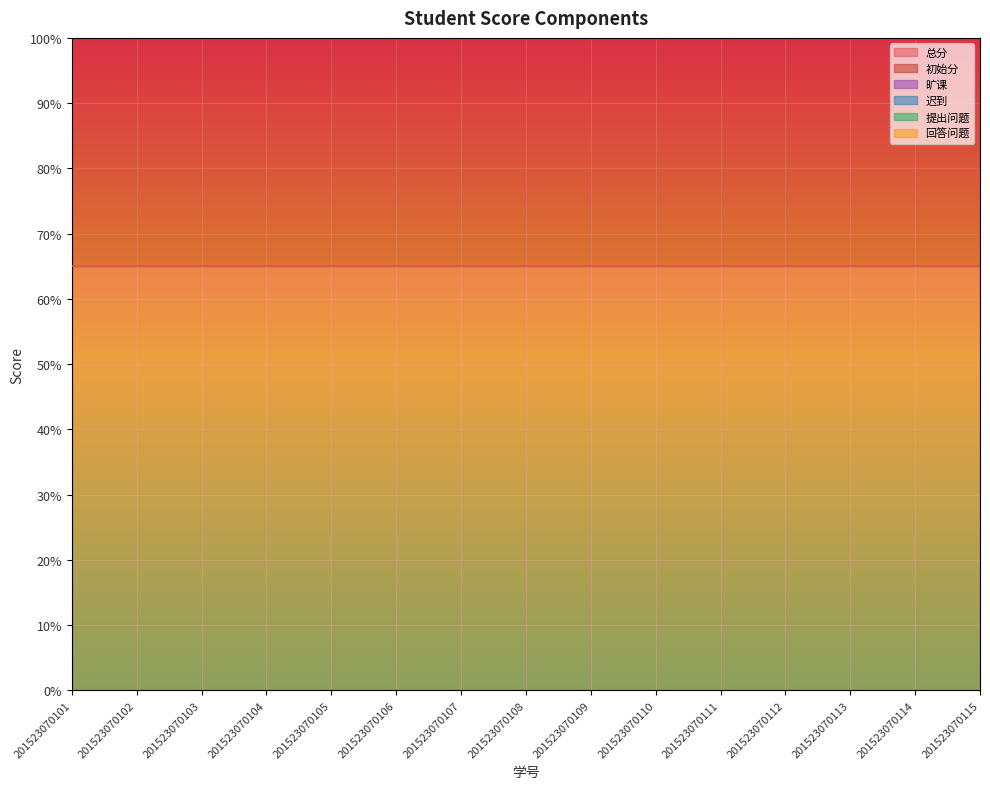

At how many categories does at least one series exceed 53?

15